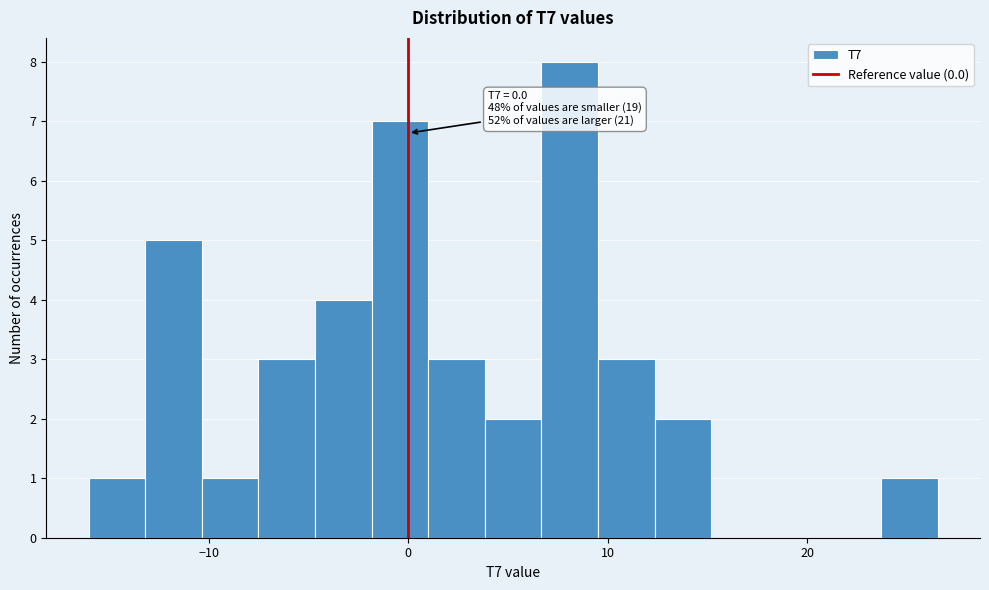

Around what value on the x-axis is the tallest bar? Give the approximate position of its centre, as read against the axis.

8